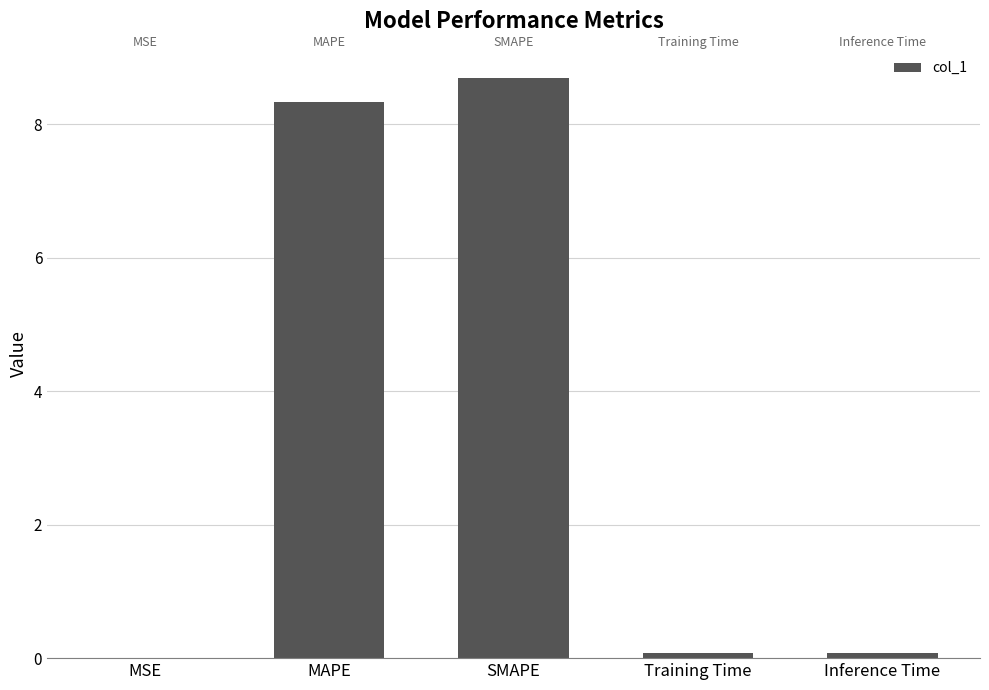

True or false: the data shows 8.7 at SMAPE.

True